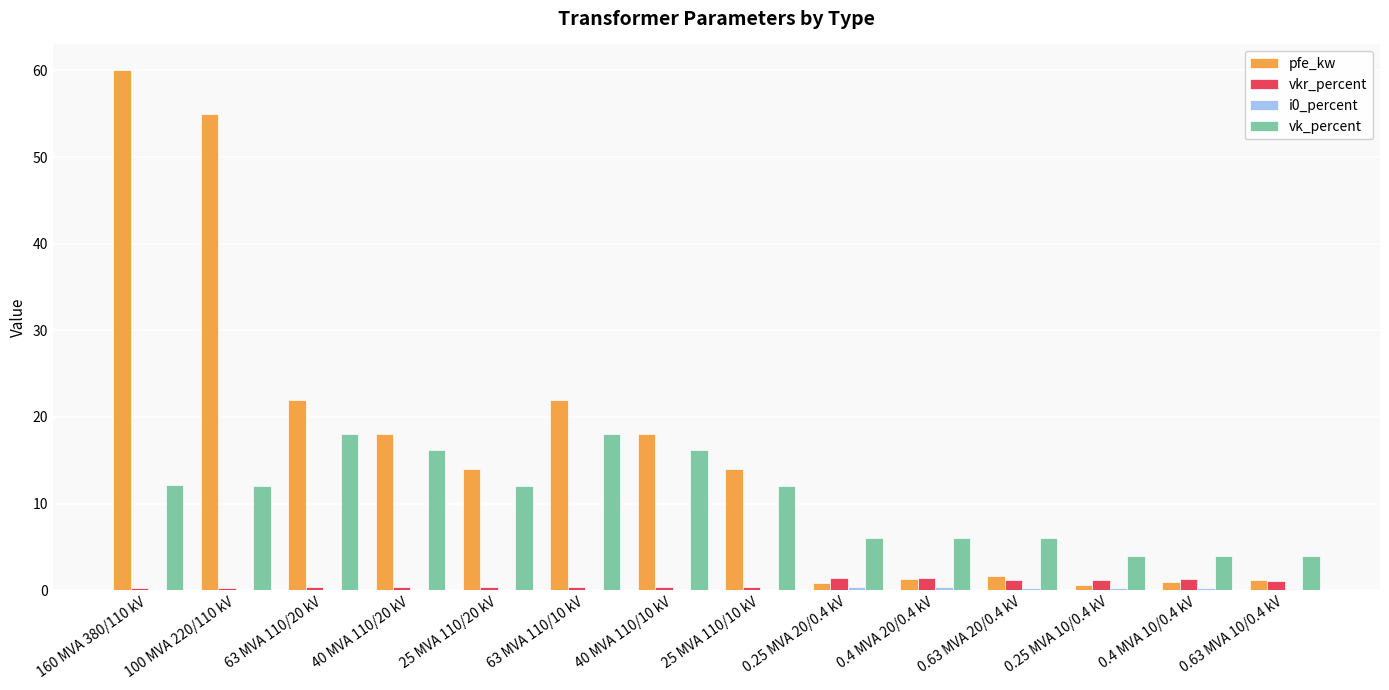

Which label corresponds to the largest value in the chart?

160 MVA 380/110 kV